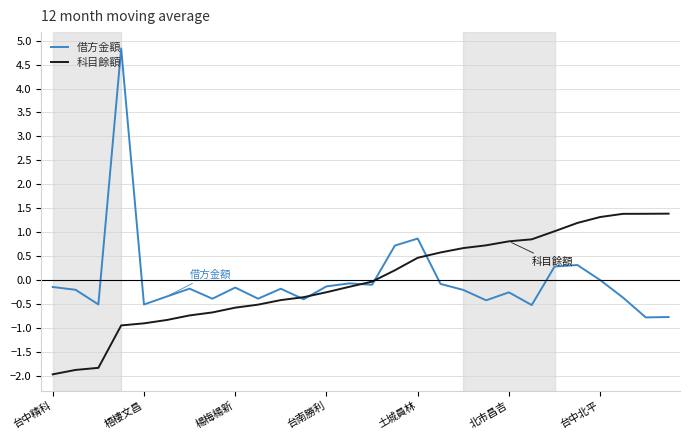

Rank the series by their maximum value, from lowest to highest.

科目餘額, 借方金額